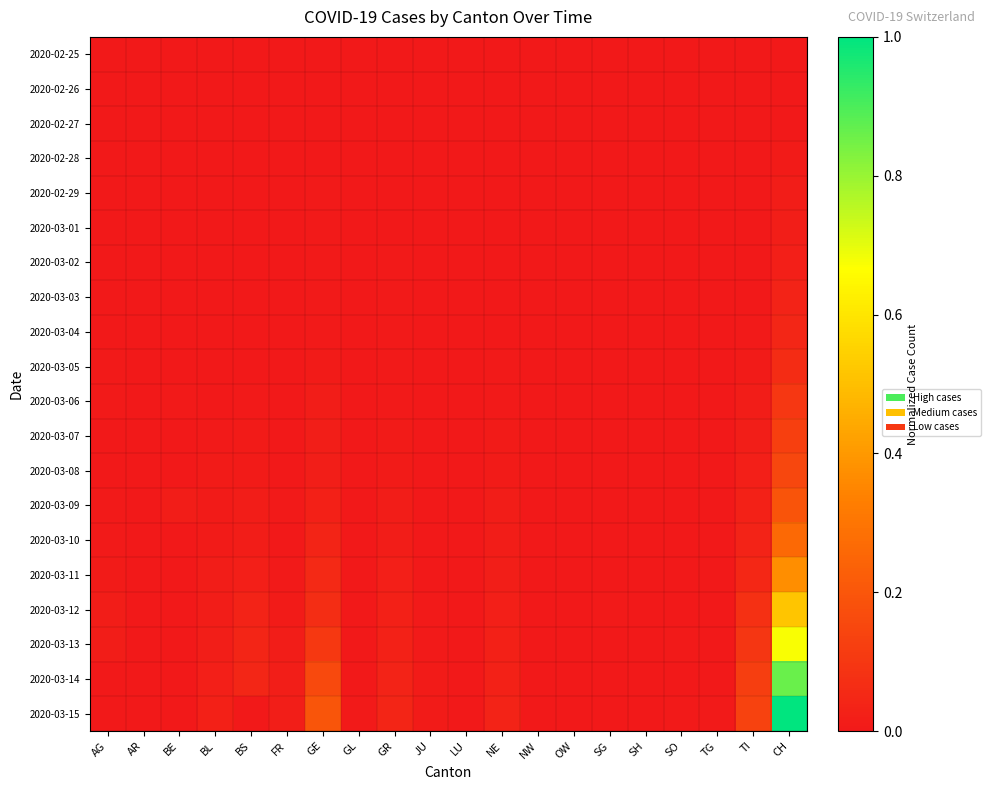

Which label corresponds to the smallest value in the chart?

AG